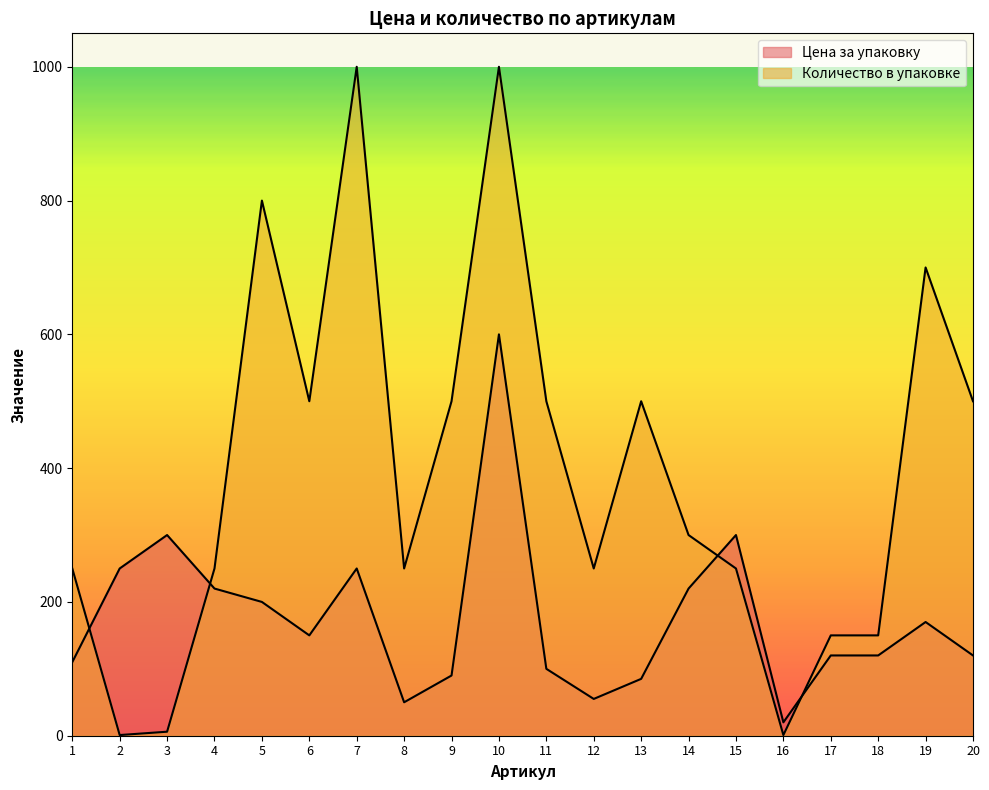

Between 10 and 19, which series saw the biggest shift?

Цена за упаковку